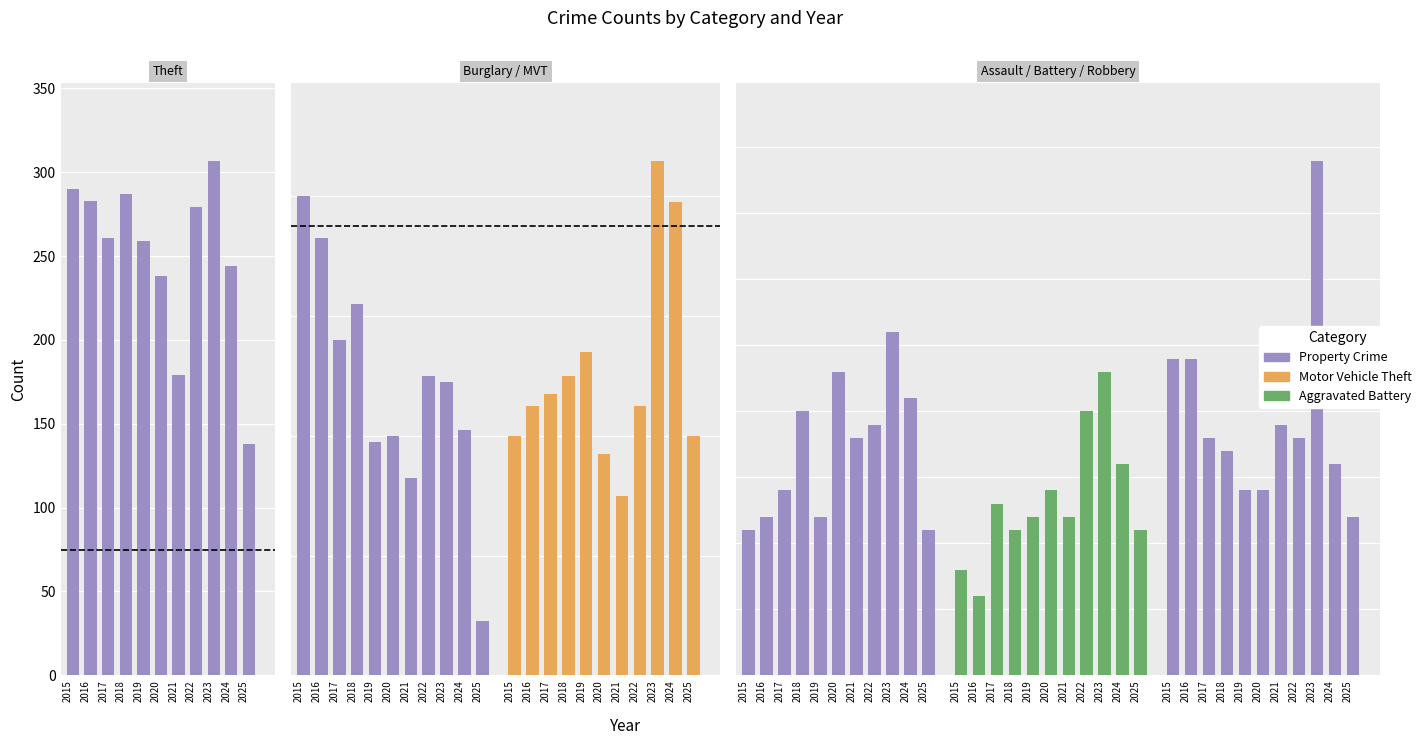

Which series changed the most between 2022 and 2025?

Theft